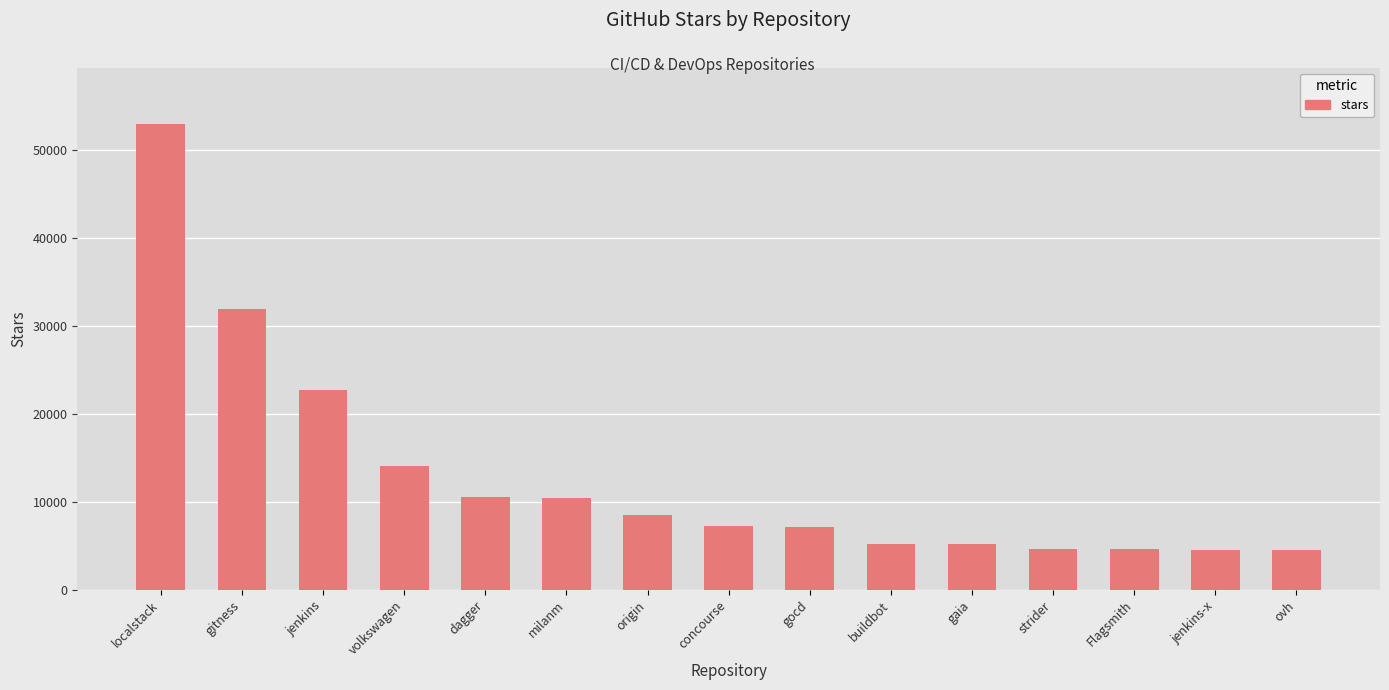

What is the difference between the maximum and minimum values?

48500